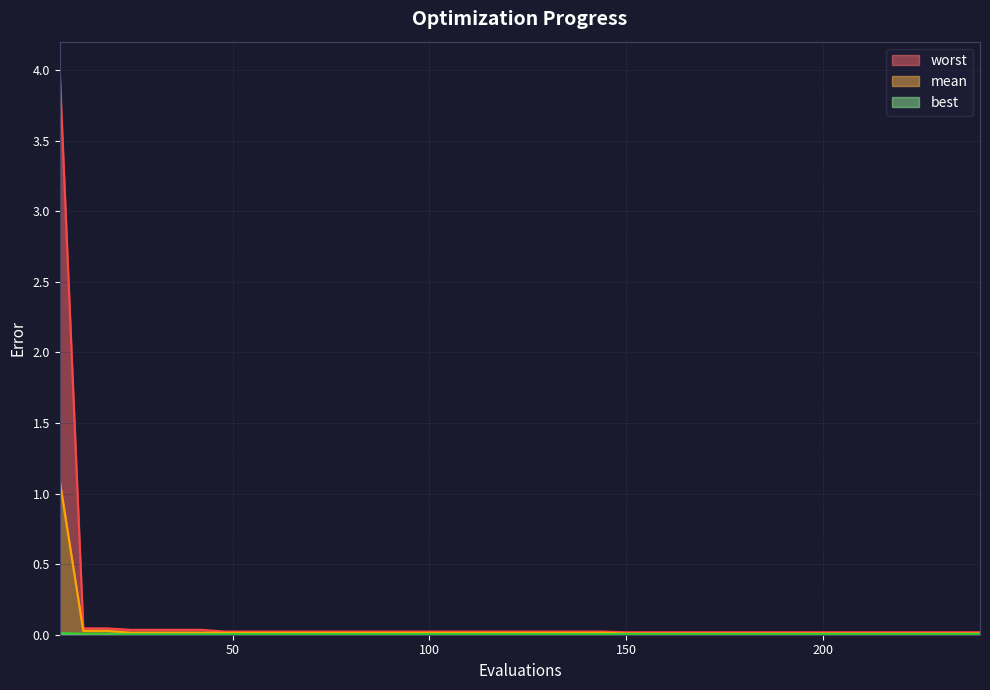

The mean series shows 0.0 at 114. True or false?

True